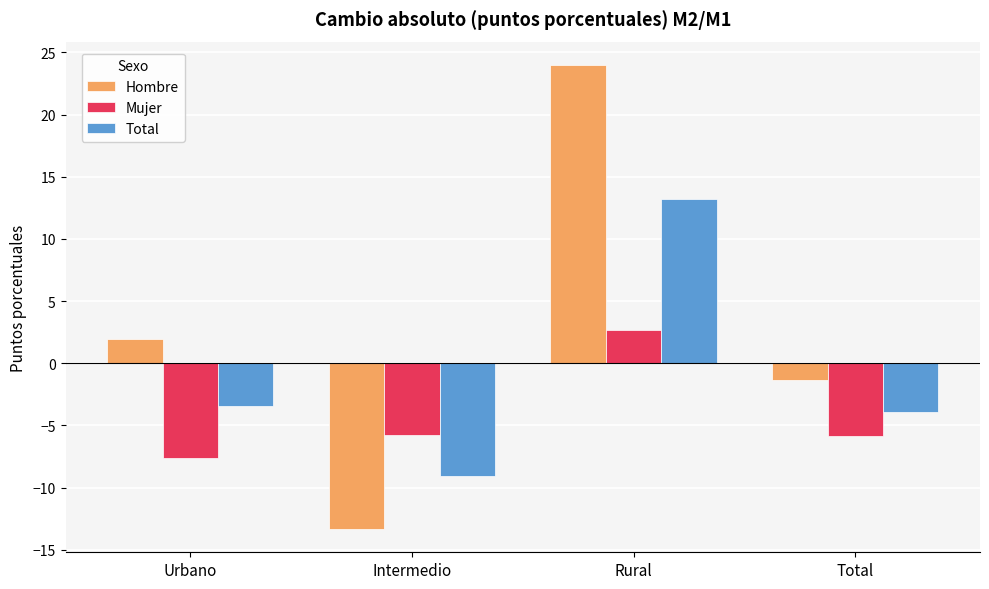

What are all the series names shown in the legend?

Hombre, Mujer, Total